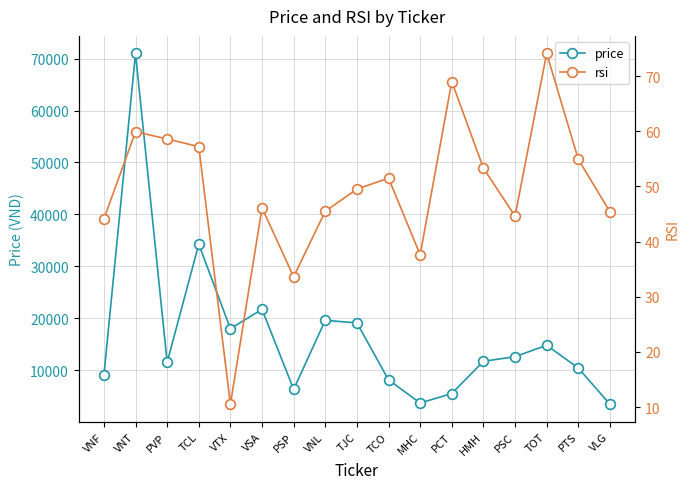

True or false: price has more than 0 points higher than both neighbors.

True